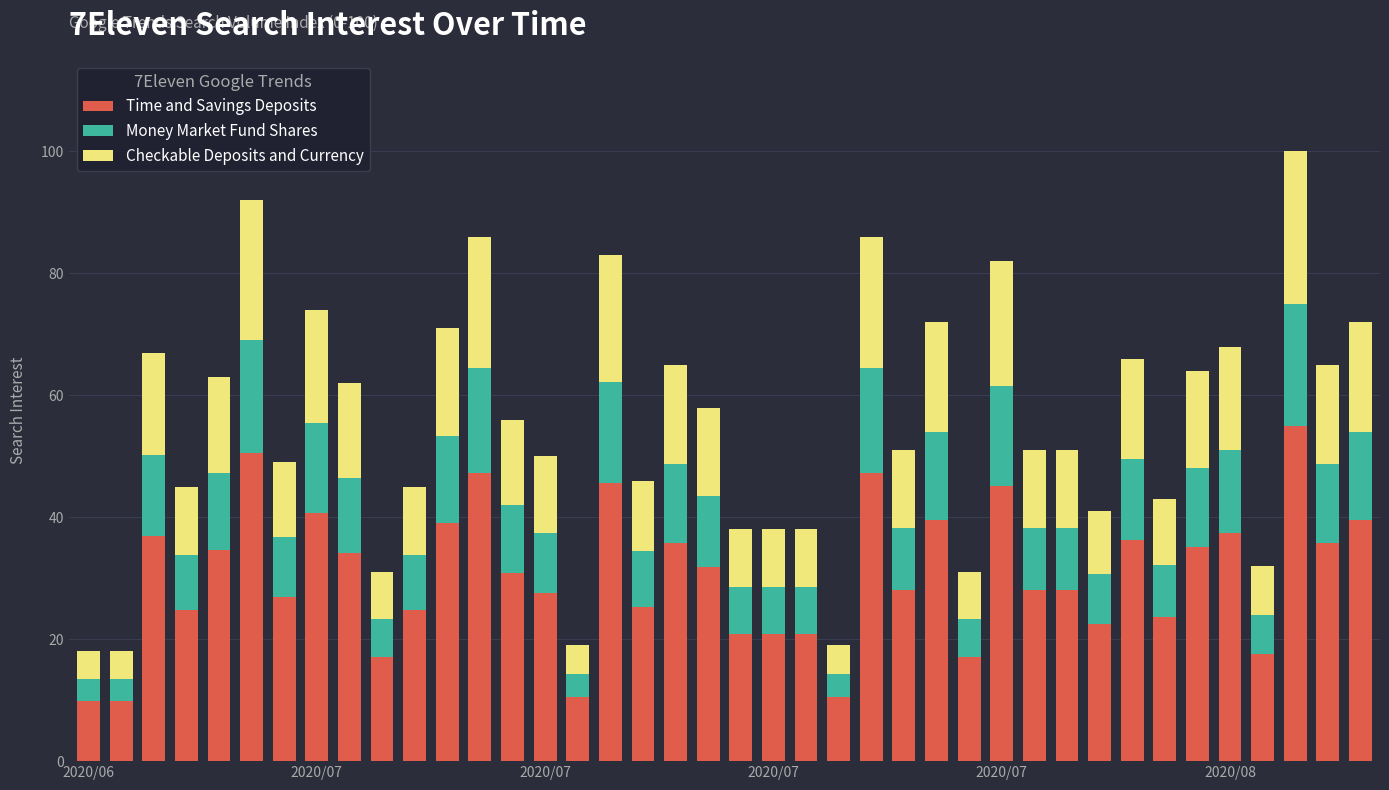

What is the value of the Time and Savings Deposits bar at the 14th from the left?

30.8